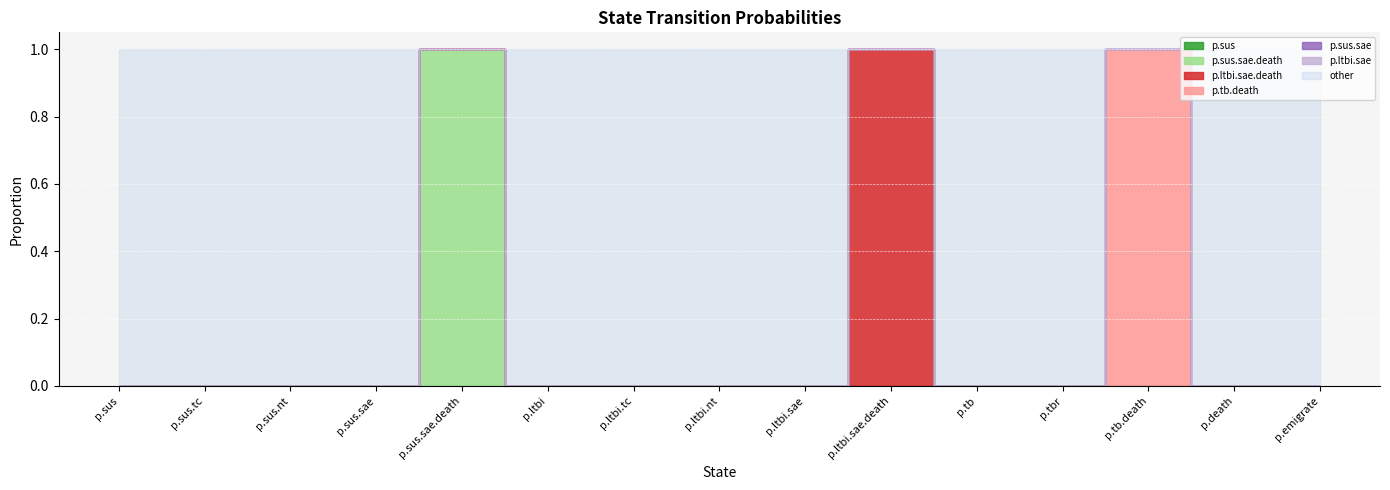

The p.ltbi.sae series shows 0 at p.ltbi.sae. True or false?

True